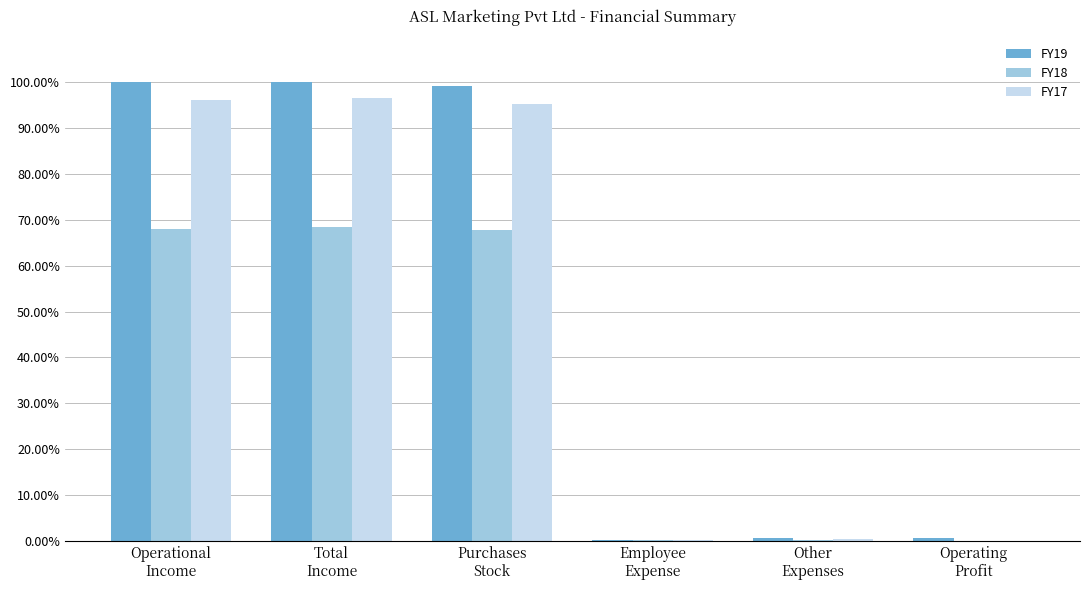

What is the label of the 5th bar from the right?

Total
Income